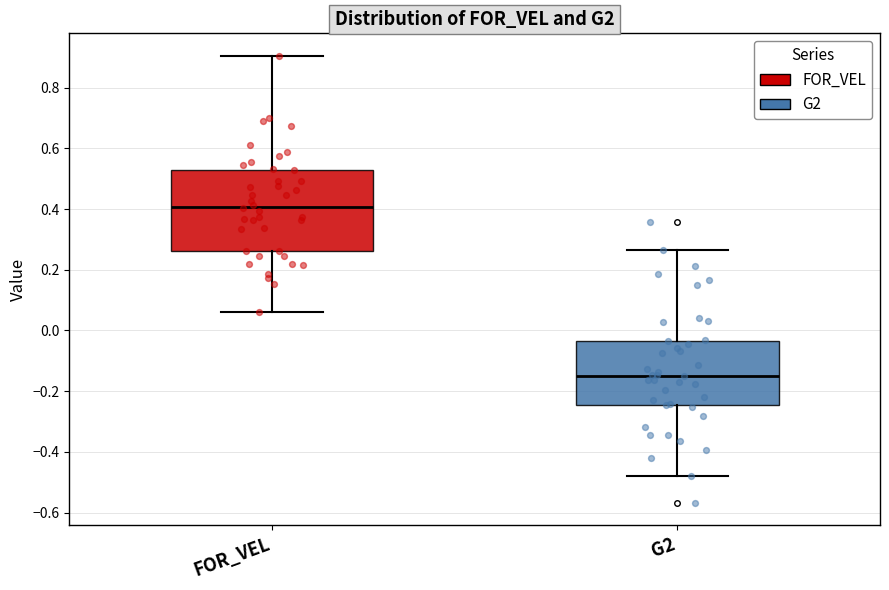

Which box's median line is the highest?

FOR_VEL